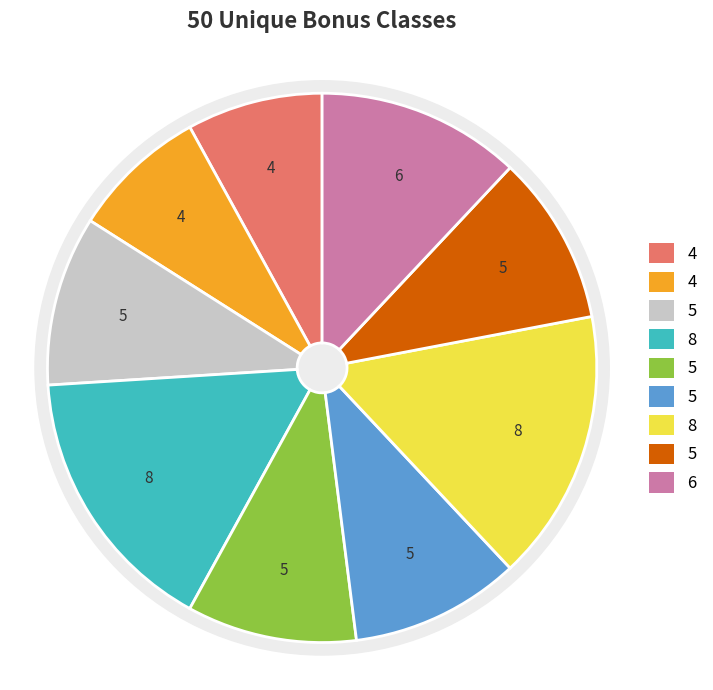

How many segments does this pie chart have?

9